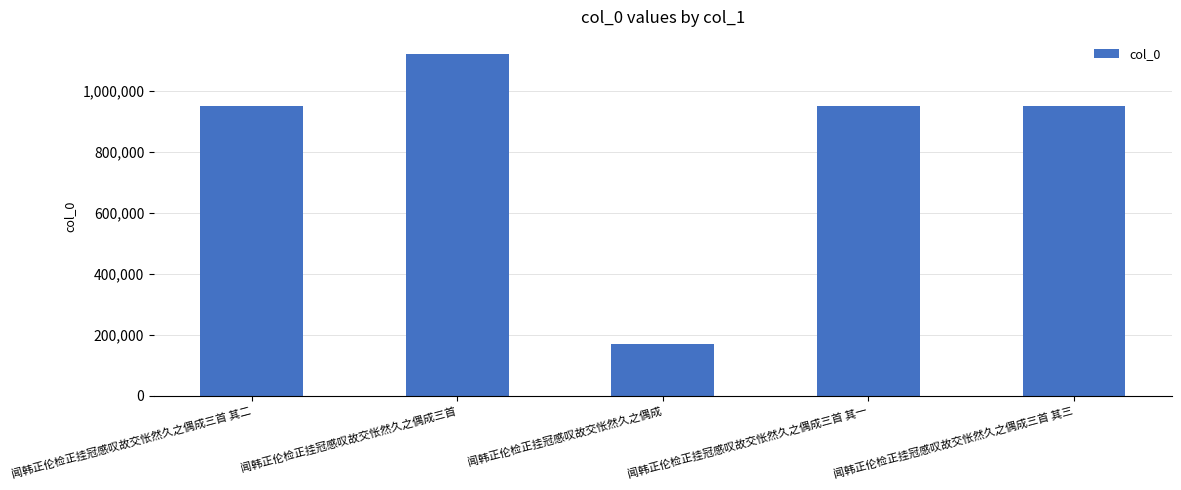

What is the difference between the maximum and minimum values?

952577